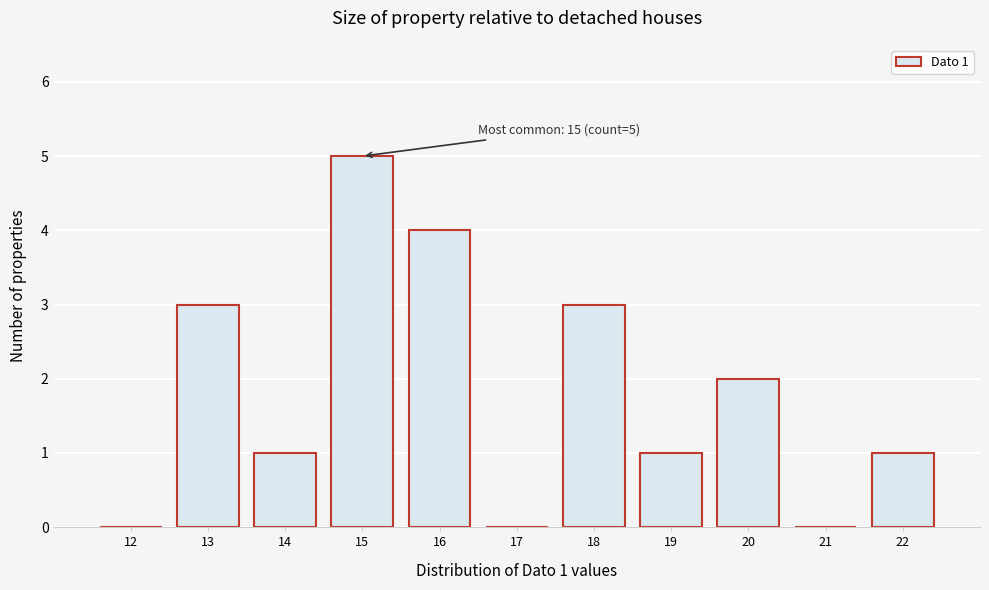

Reading left to right, list all the values displayed in this chart.

12=0	13=3	14=1	15=5	16=4	17=0	18=3	19=1	20=2	21=0	22=1